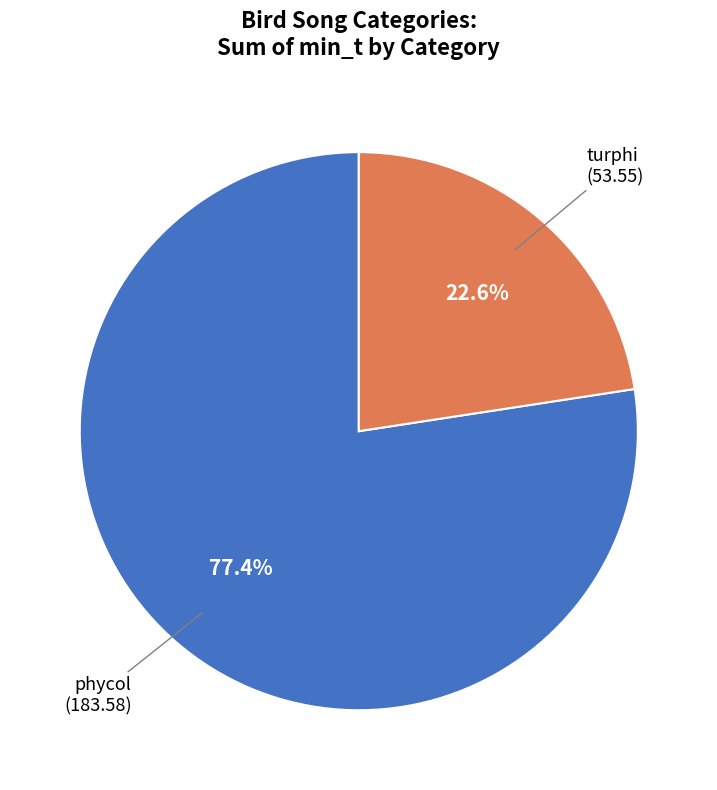

What is the ratio of the value at phycol to the value at turphi?

3.4